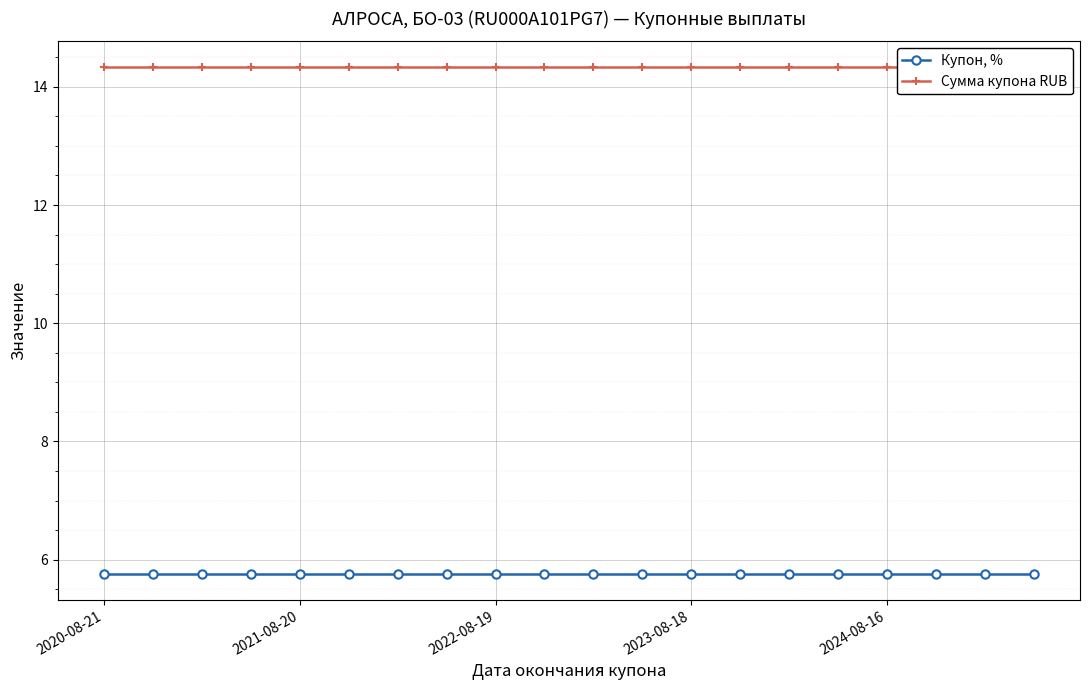

List the series in order of their peak value, highest first.

Сумма купона RUB, Купон, %